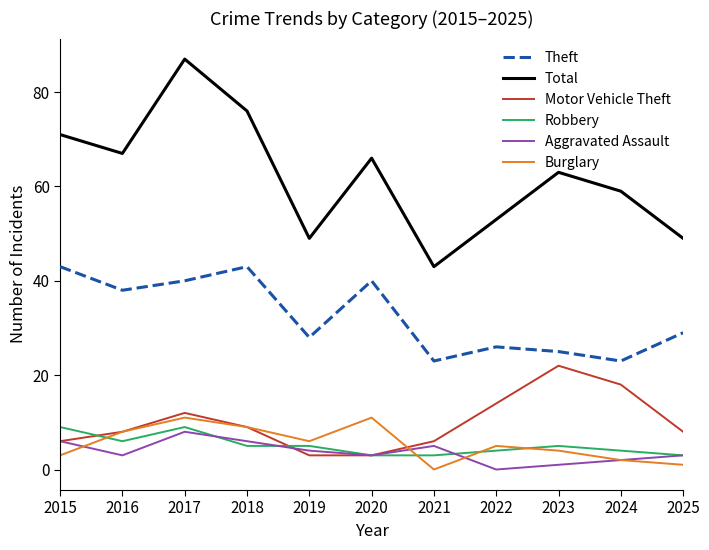

In Theft, how many points are higher than both neighbors (excluding endpoints)?

3